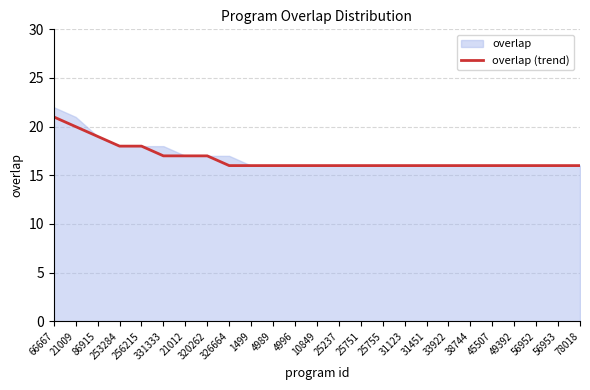

Rank the categories by value from lowest to highest.

326664, 1499, 4989, 4996, 10849, 25237, 25751, 25755, 31123, 31451, 33922, 38744, 45507, 49392, 56952, 56953, 78018, 331333, 21012, 320262, 253284, 256215, 86915, 21009, 66667